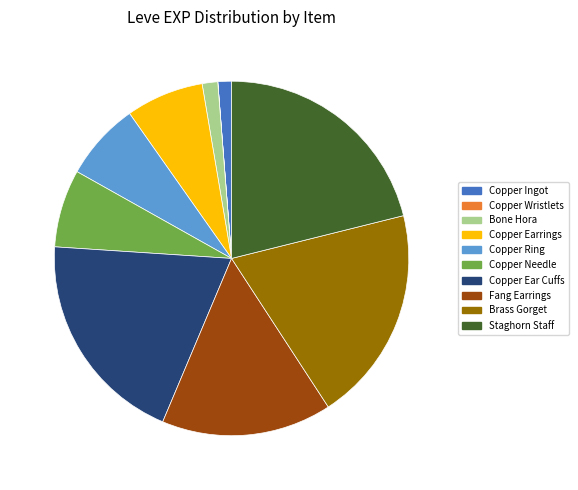

Which category has the biggest portion of the pie?

Staghorn Staff